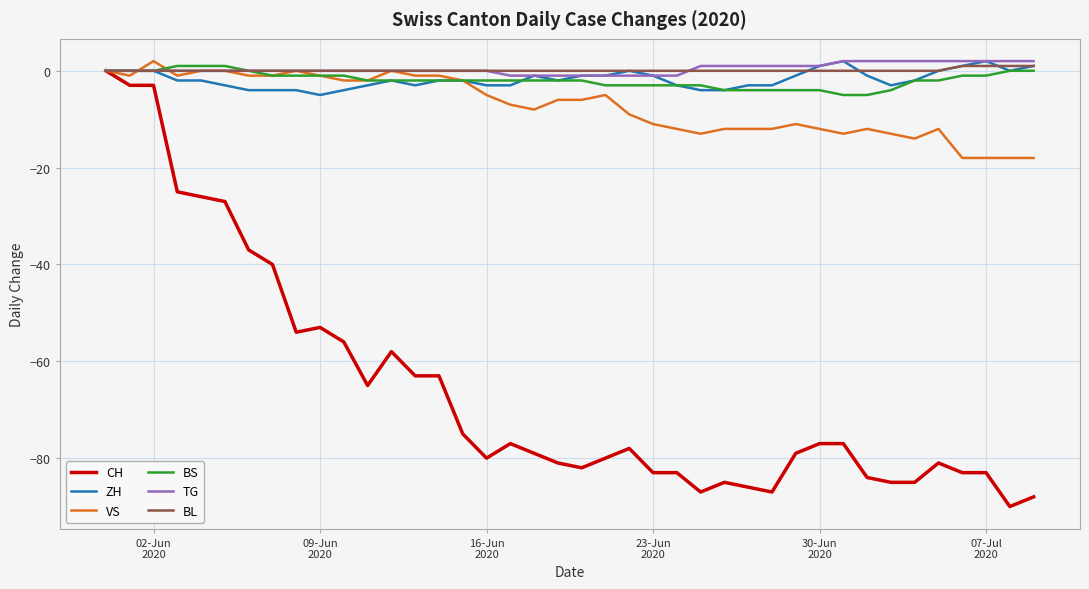

What is the difference between the maximum and minimum values in the CH series?

90